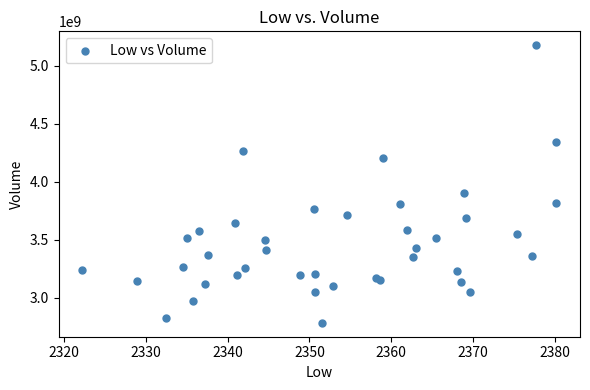

What Y value in the scatter plot is closest to 3981725000?

3906840000